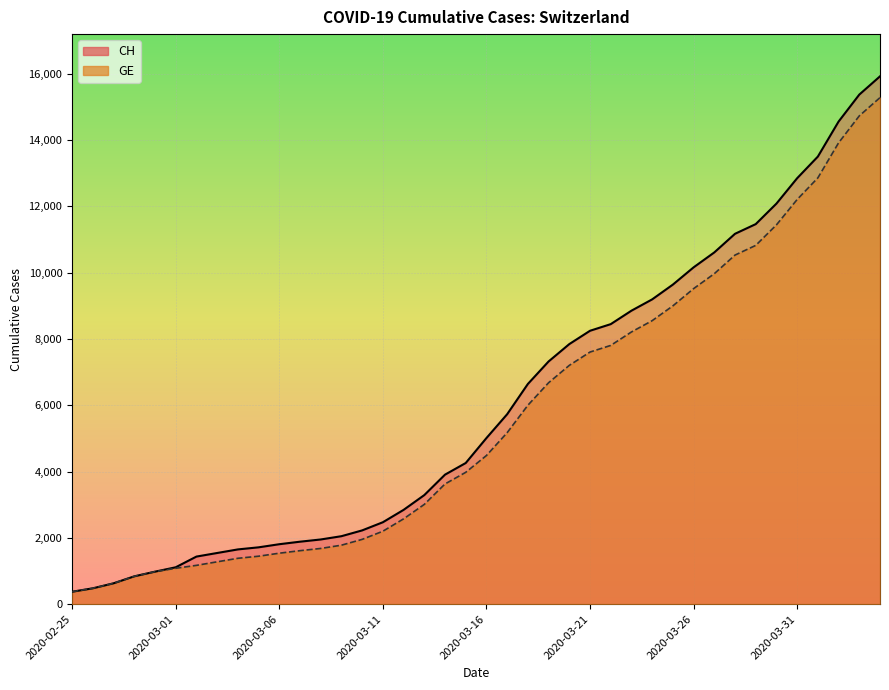

What value does the GE series have at 2020-03-12, to the nearest 50?

2550